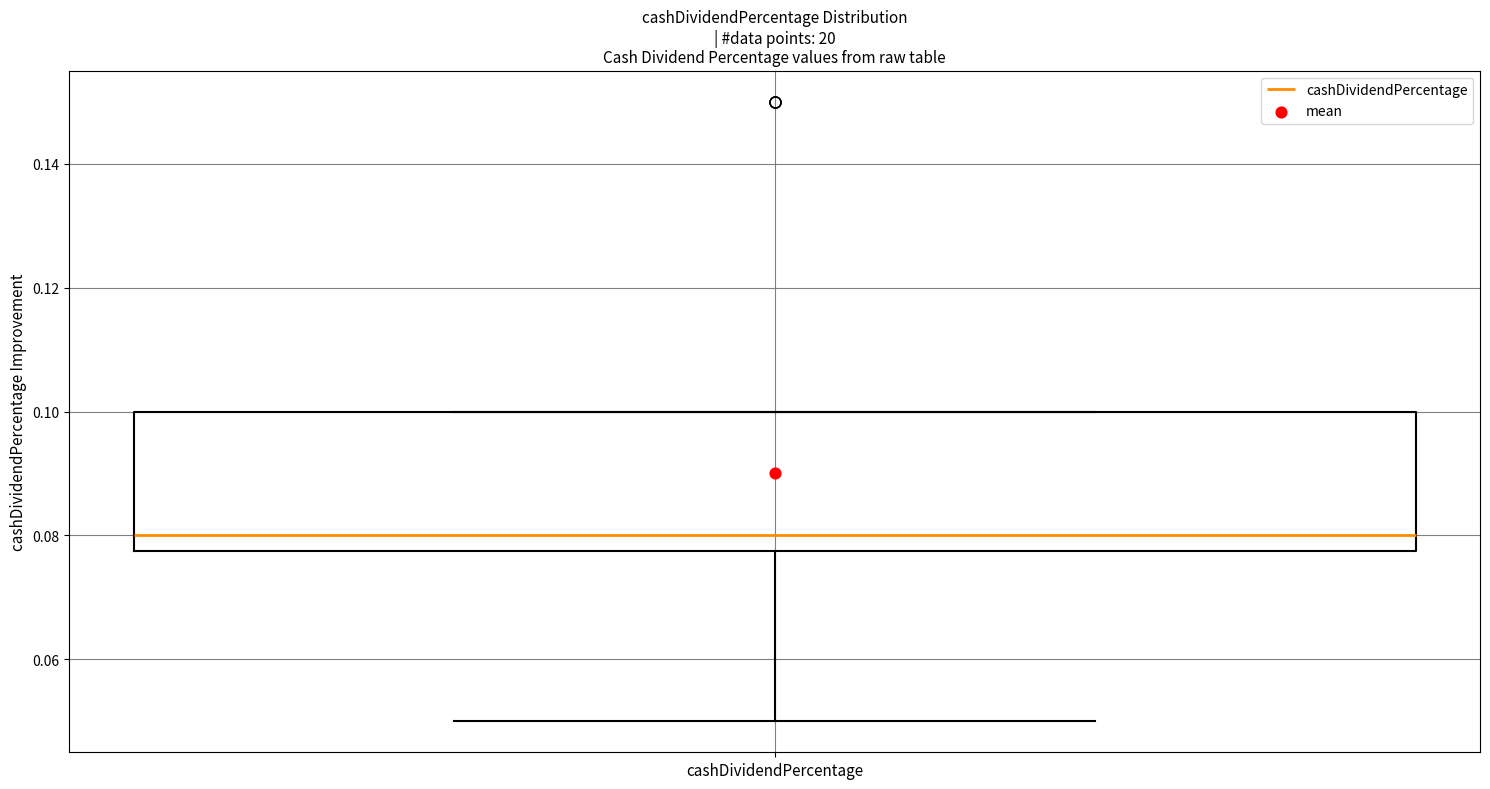

Read this box plot against the y-axis: the position of the median line, the range covered by the box, and the ends of both whiskers. The values are not printed on the chart, so give them approximately, as read against the axis.

median 0.080, box 0.078 to 0.100, whiskers 0.050 to 0.100